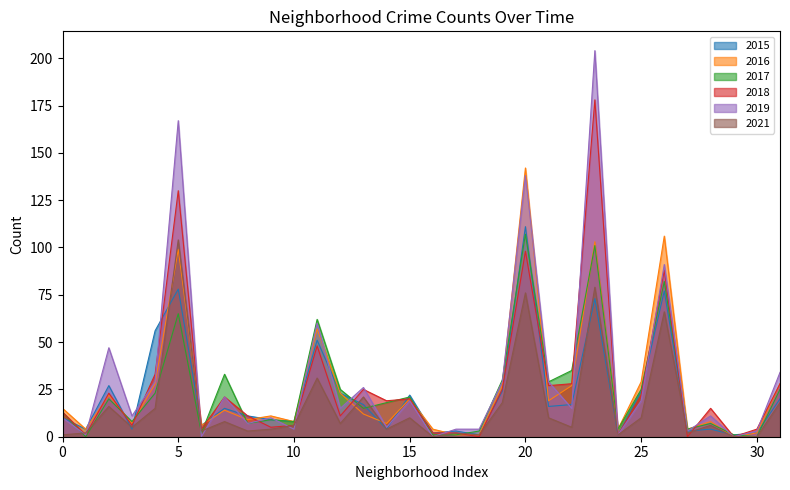

What is the maximum value shown in the chart?

204